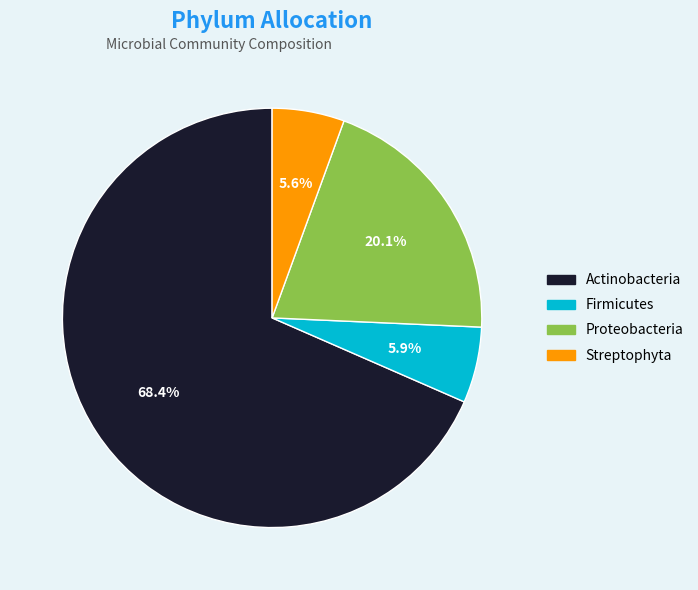

How many slices are in this pie chart?

4